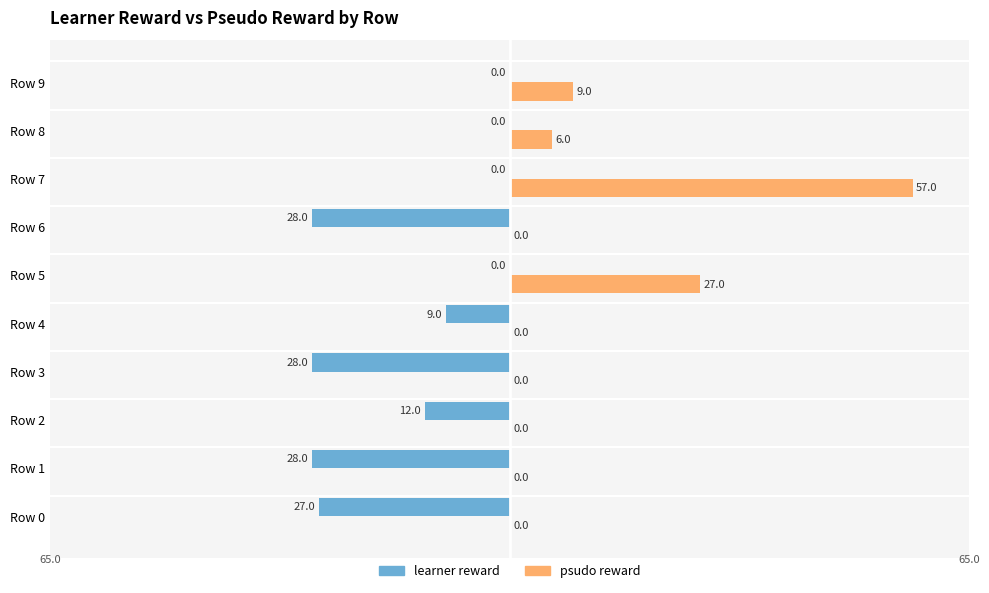

How many values in the learner reward series exceed -9?

4